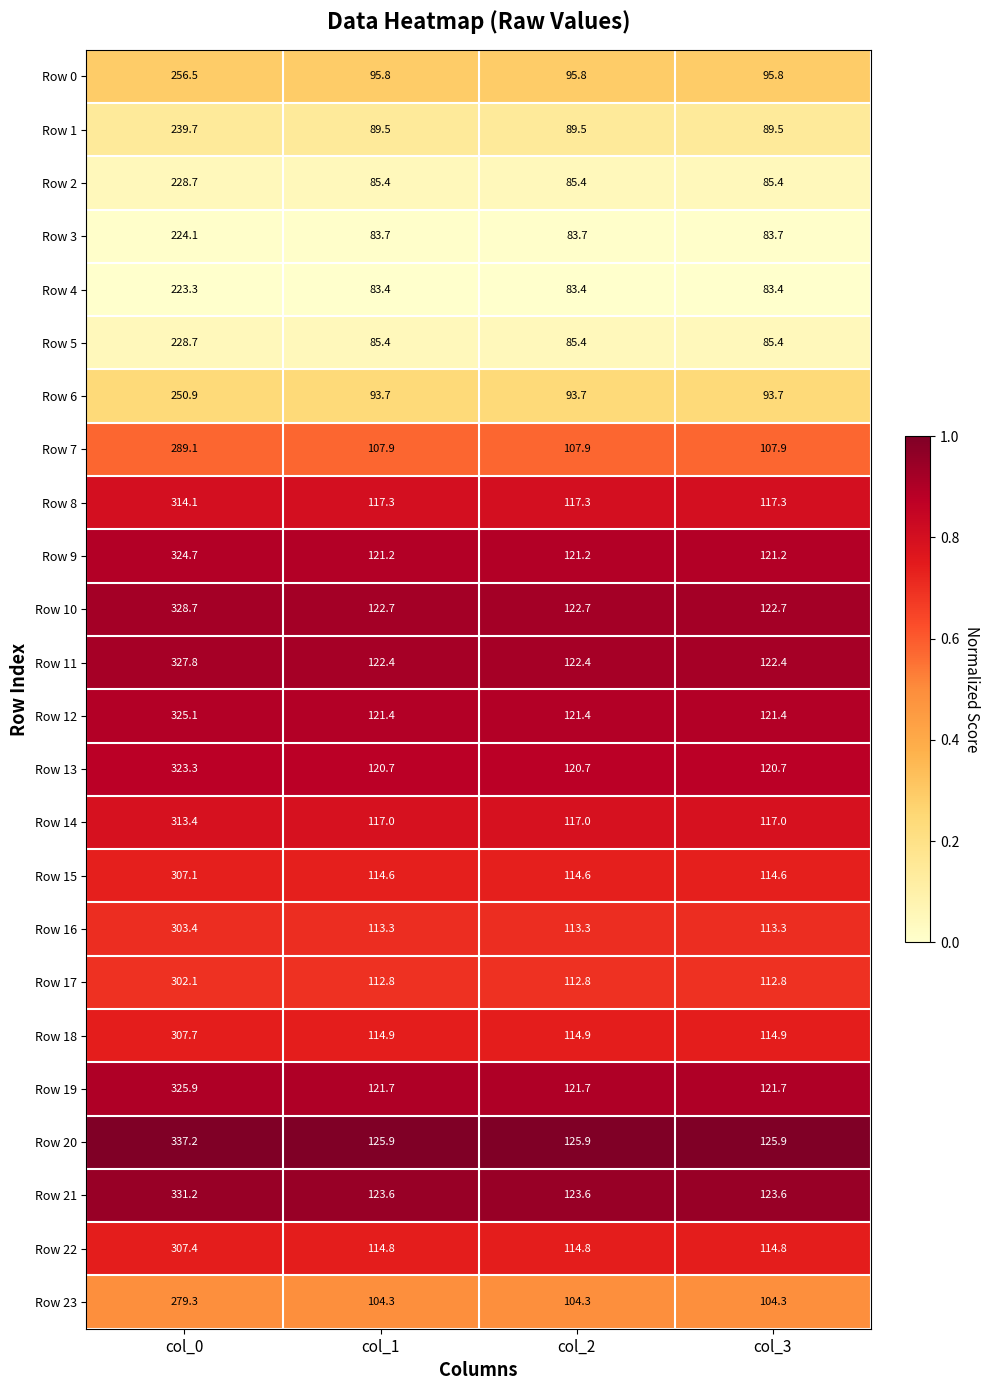

What is the greatest value displayed?

337.2